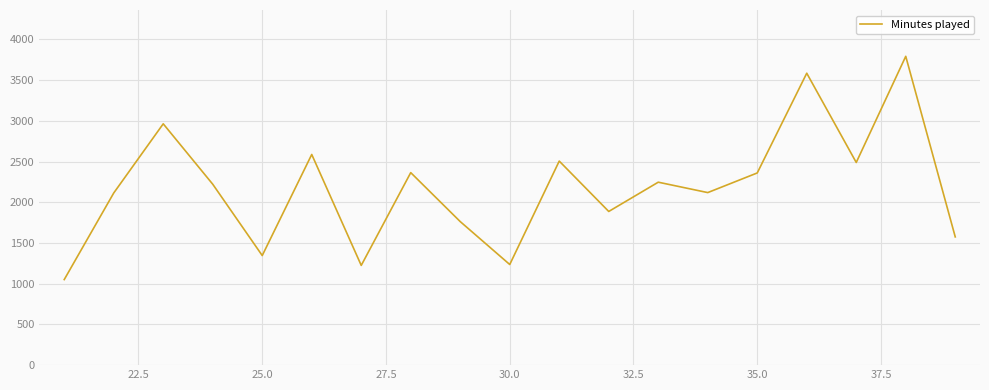

What is the difference between the maximum and minimum values?

2742.0